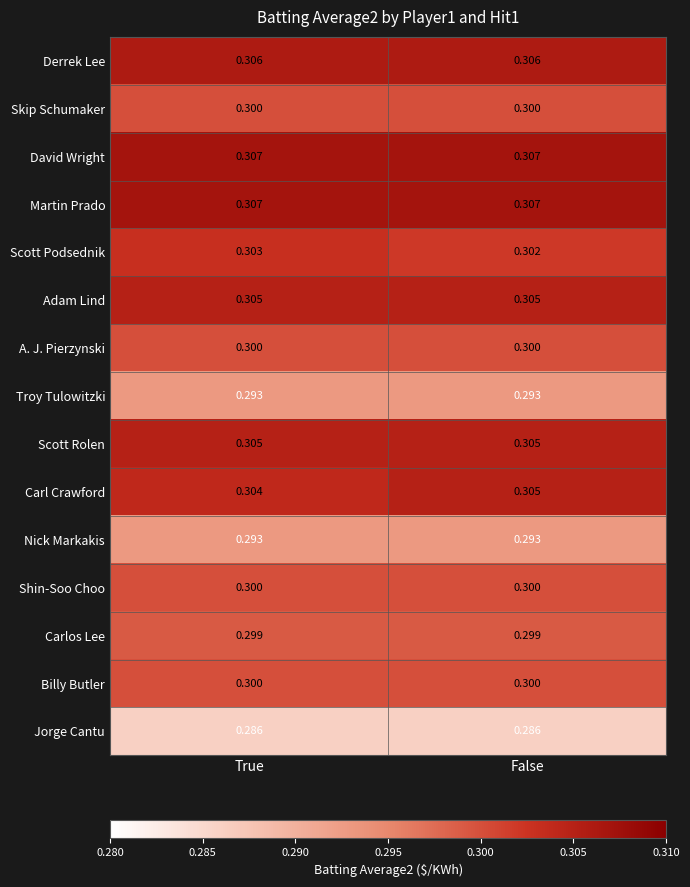

Is the value of Derrek Lee at True greater than the value of Billy Butler at False?

Yes